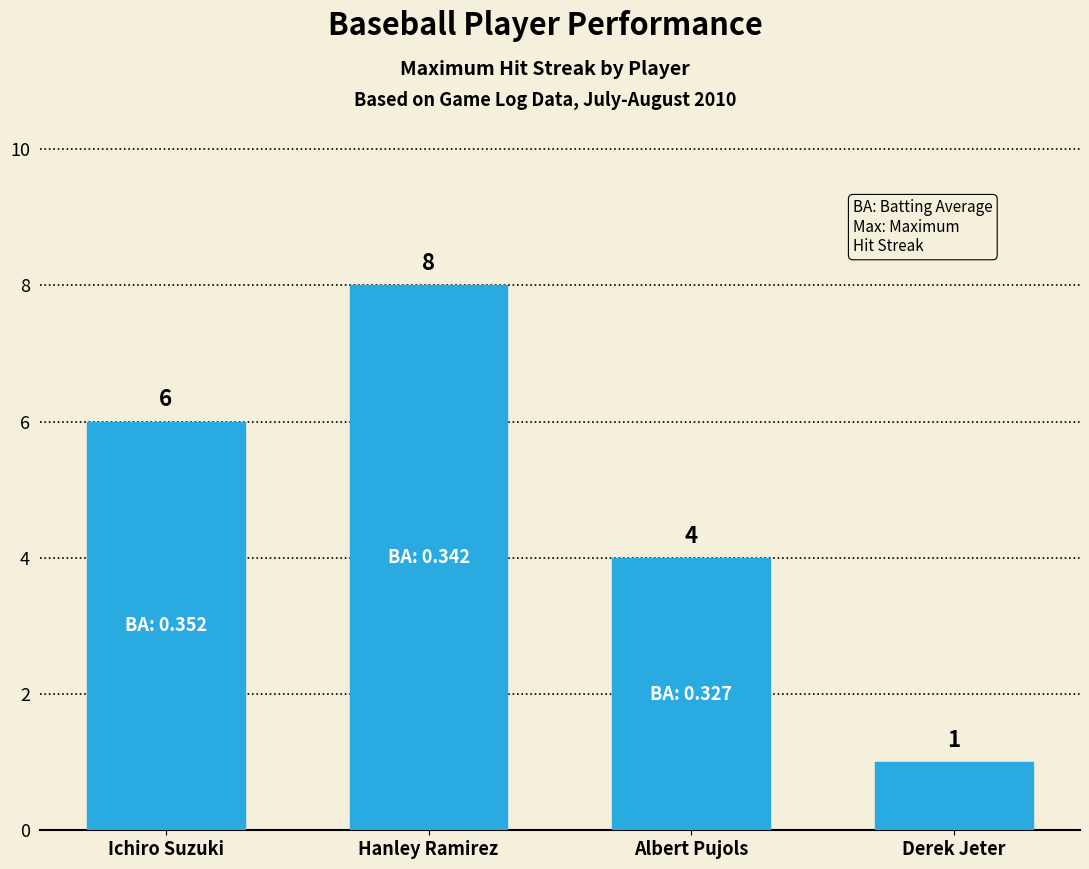

The chart shows a value of 6 at Ichiro Suzuki. True or false?

True